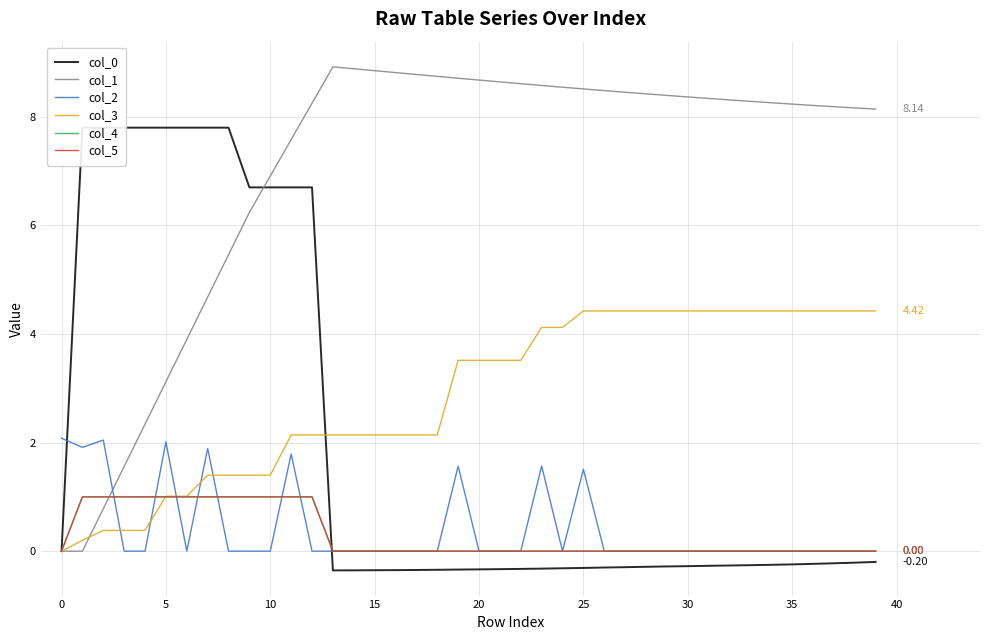

True or false: col_5 has a value of 0.6 at 0.

False